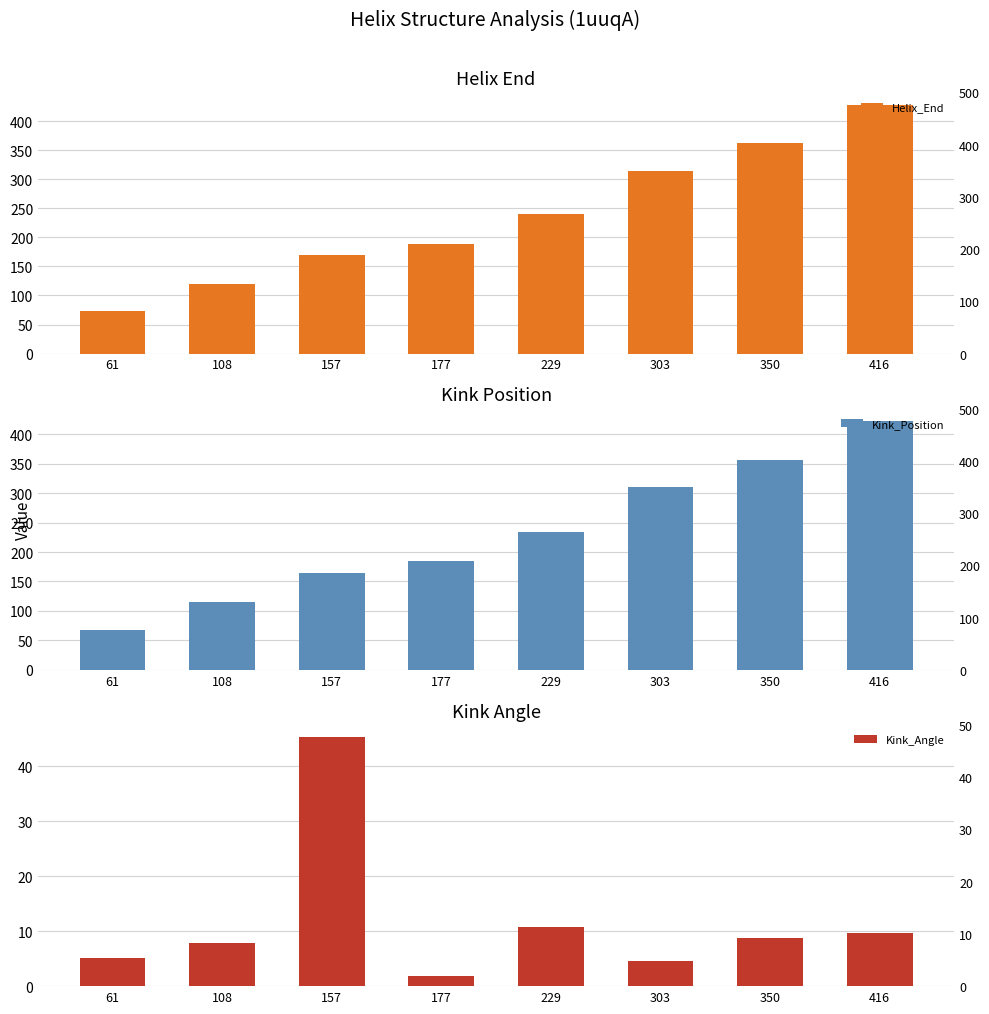

What is the total value across all series at 108?

242.8